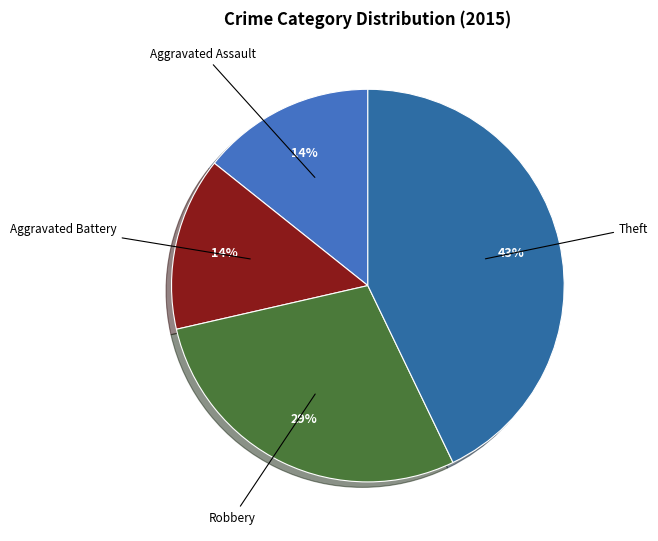

Which category has the biggest portion of the pie?

Theft